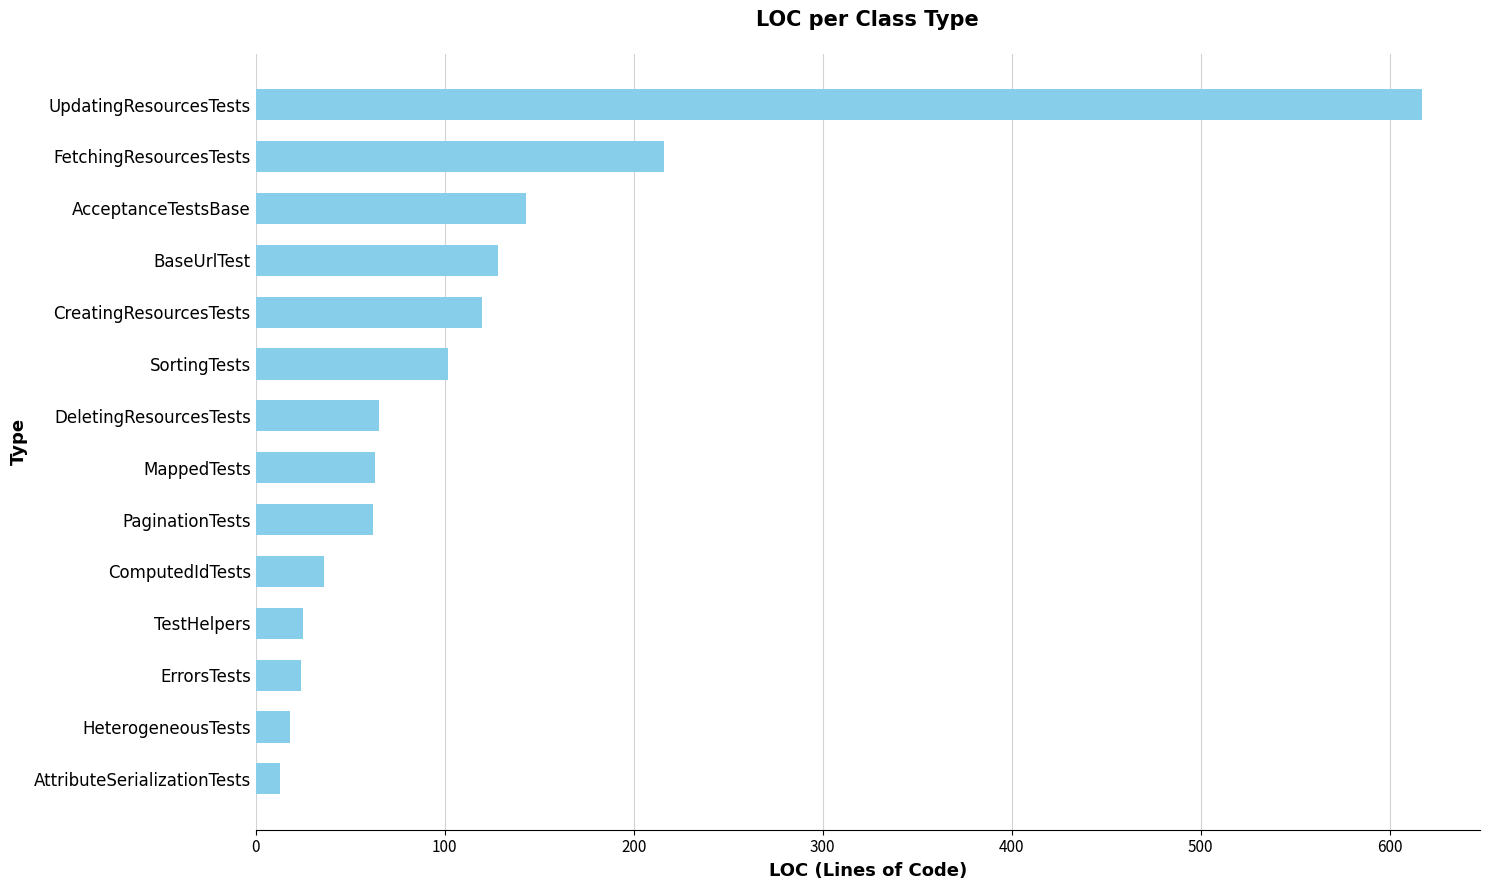

At which category does the chart reach its peak across all series?

UpdatingResourcesTests